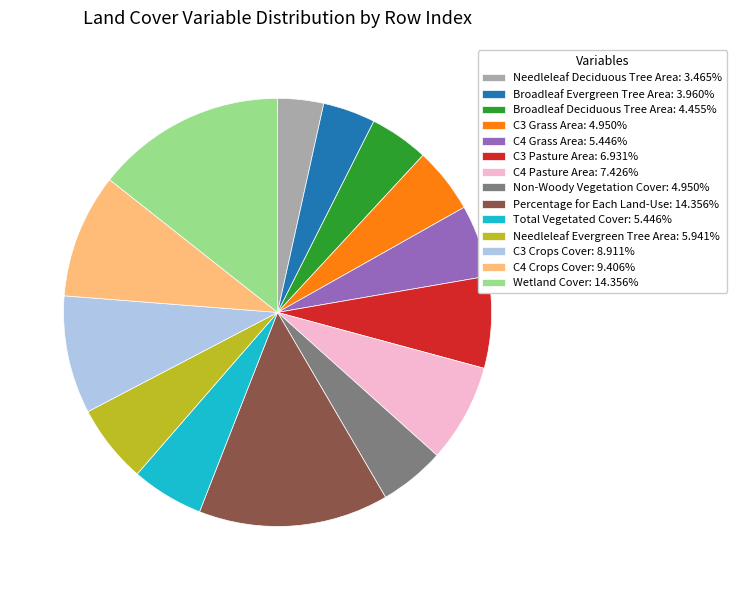

What is the ratio of the value at Broadleaf Deciduous Tree Area: 4.455% to the value at C3 Crops Cover: 8.911%?

0.5